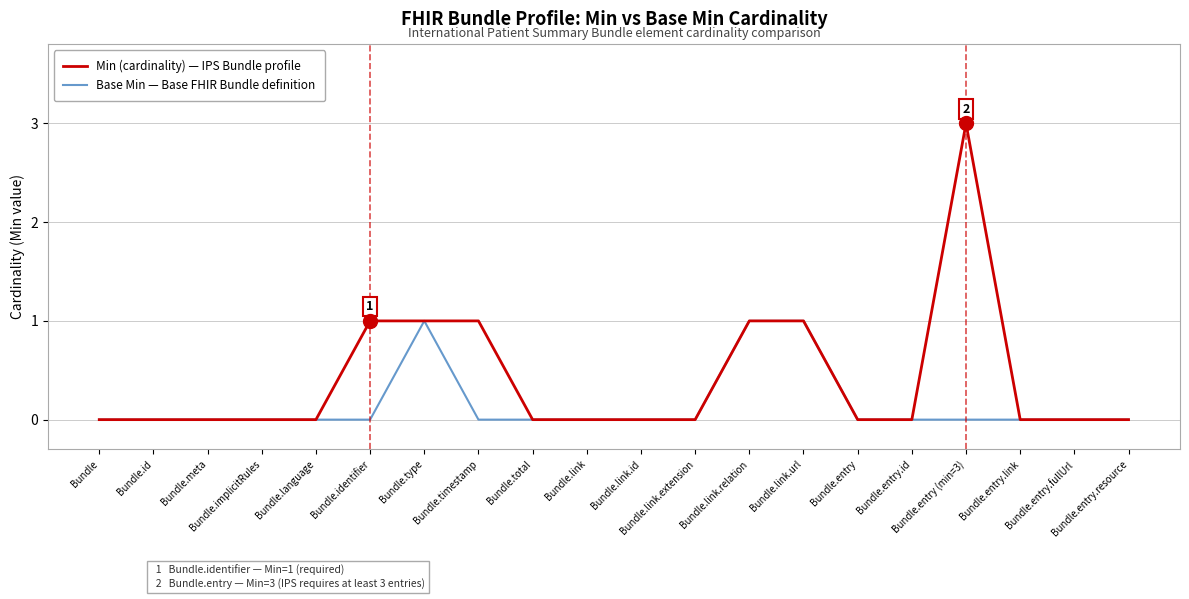

How many categories are shown in the chart?

20